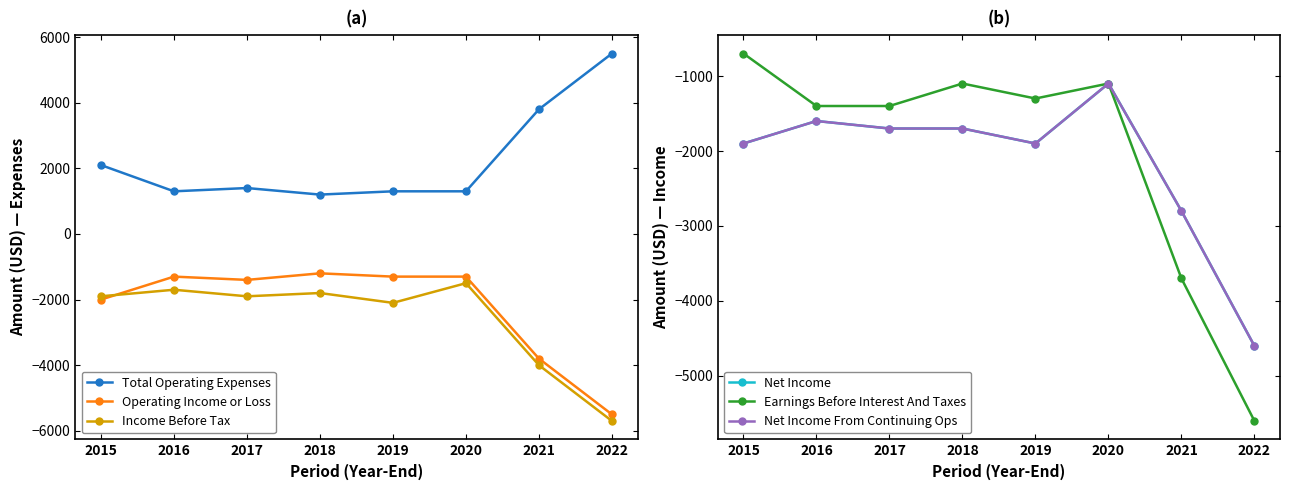

Where does the Earnings Before Interest And Taxes series first go above -1300?

2015